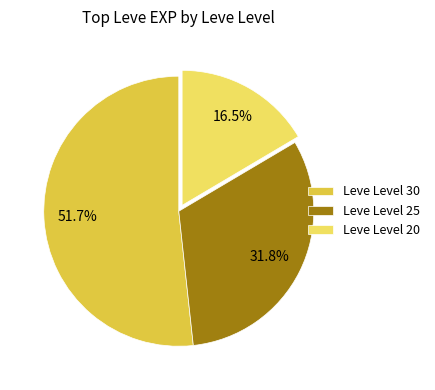

Between Leve Level 20 and Leve Level 30, which is larger?

Leve Level 30